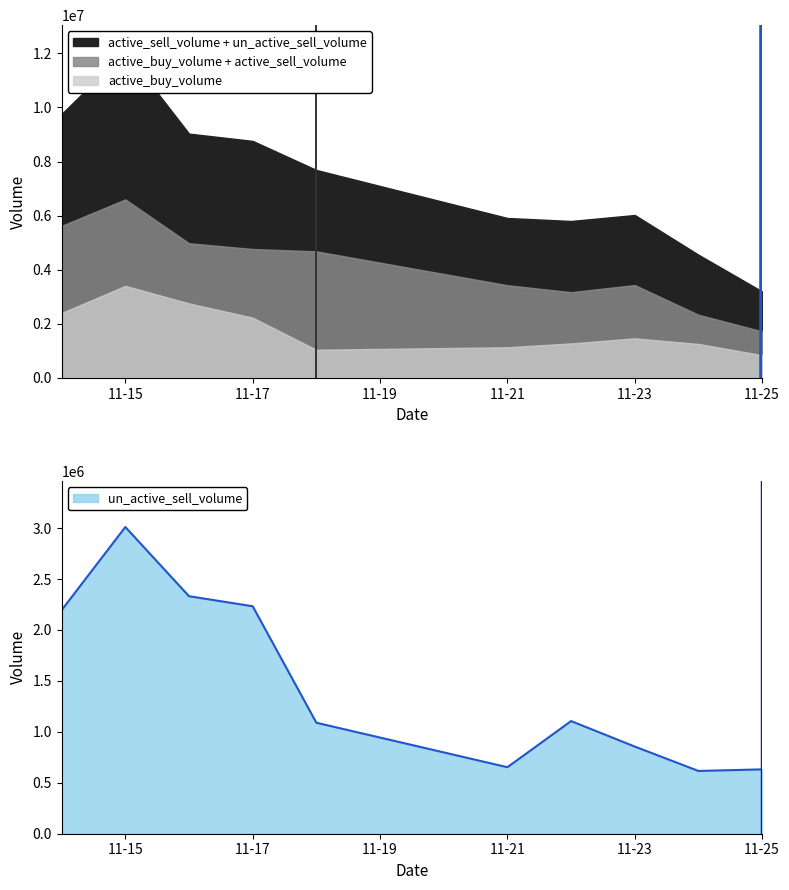

The value of un_active_sell_volume at 11-25 is 963965. True or false?

False